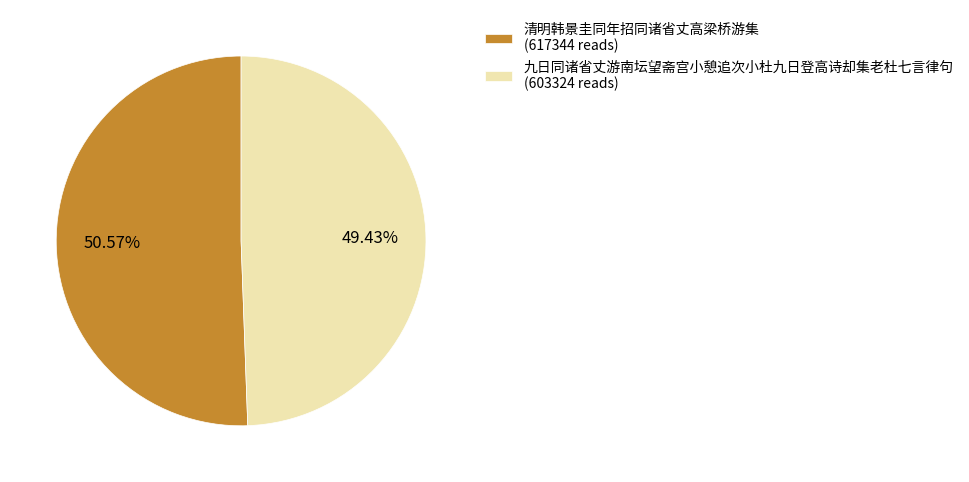

Is the sum of 九日同诸省丈游南坛望斋宫小憩追次小杜九日登高诗却集老杜七言律句 and 清明韩景圭同年招同诸省丈高梁桥游集 greater than half?

Yes